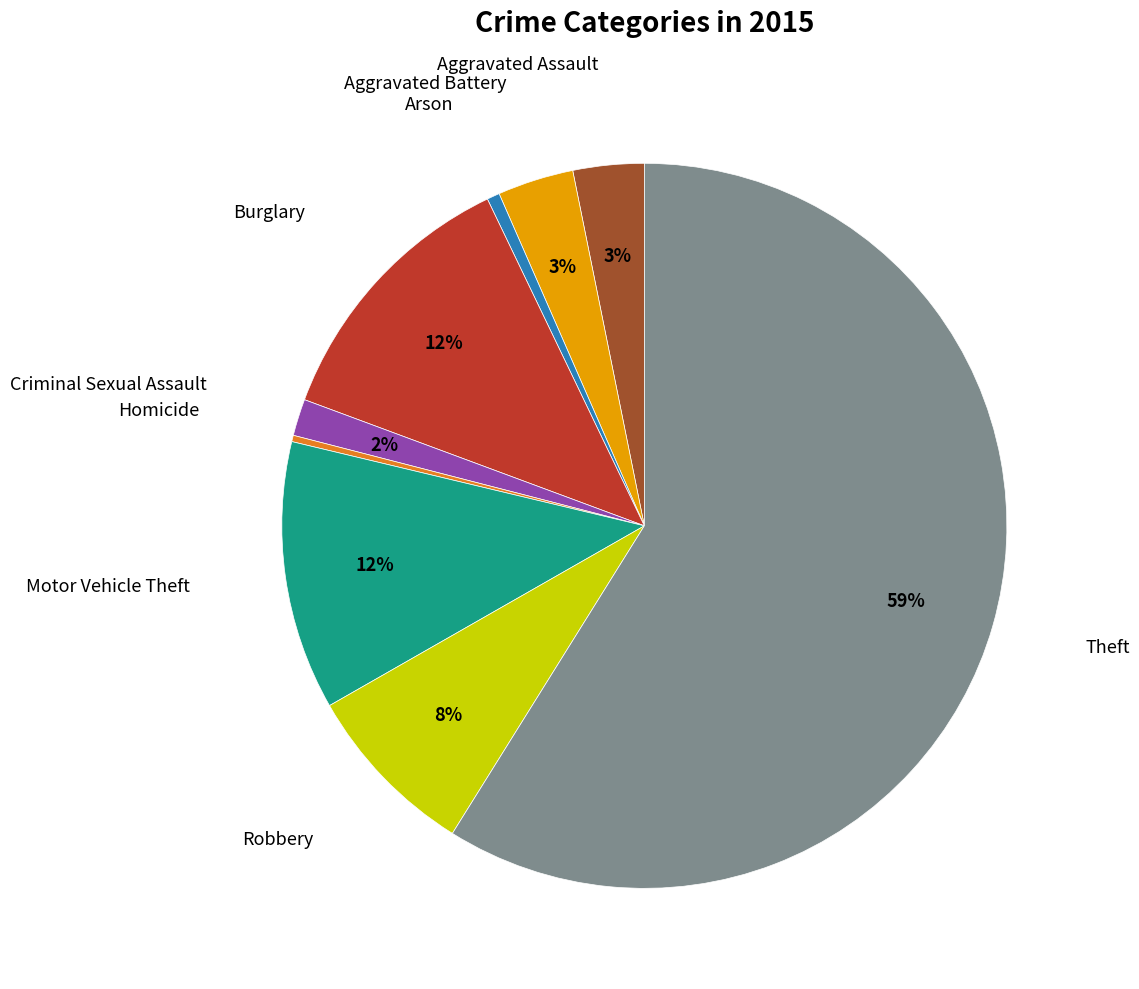

Is there a majority slice in this chart?

Yes